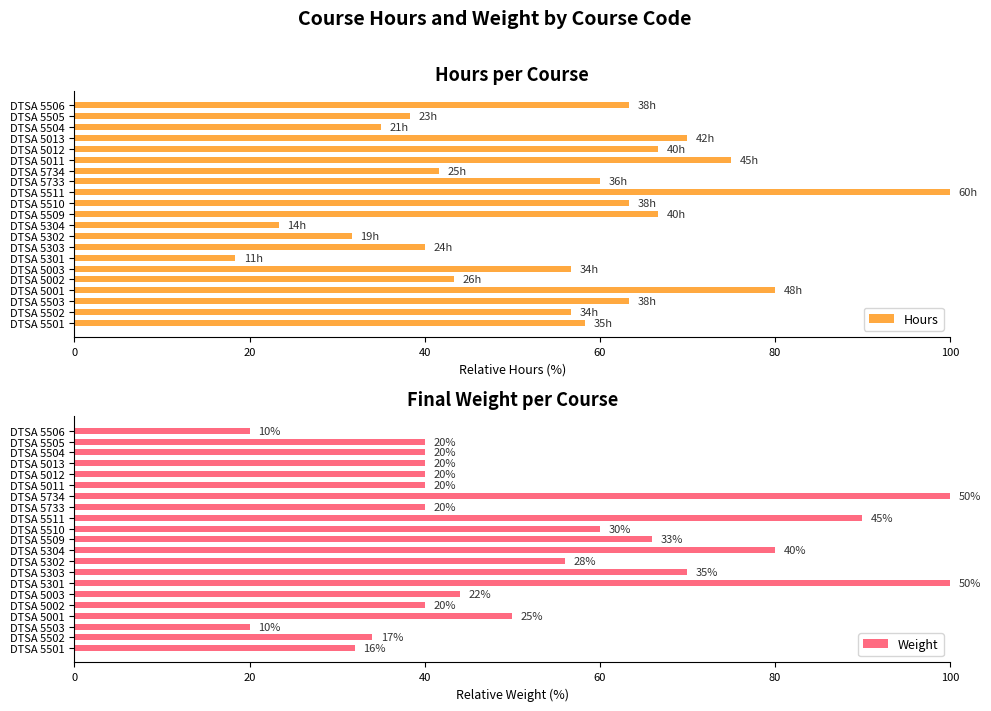

How many groups of bars are there?

21